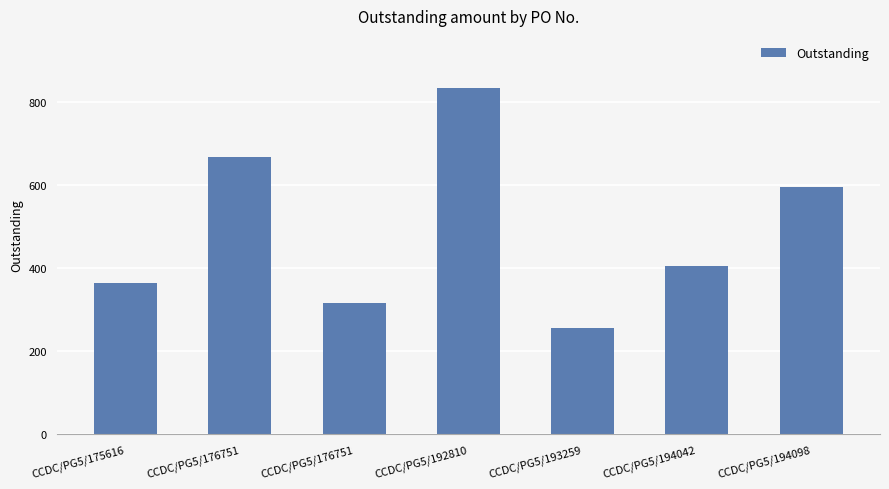

Reading left to right, transcribe all the data shown in this chart.

363.8	668.9	316.9	834.6	256.8	406.6	597.1